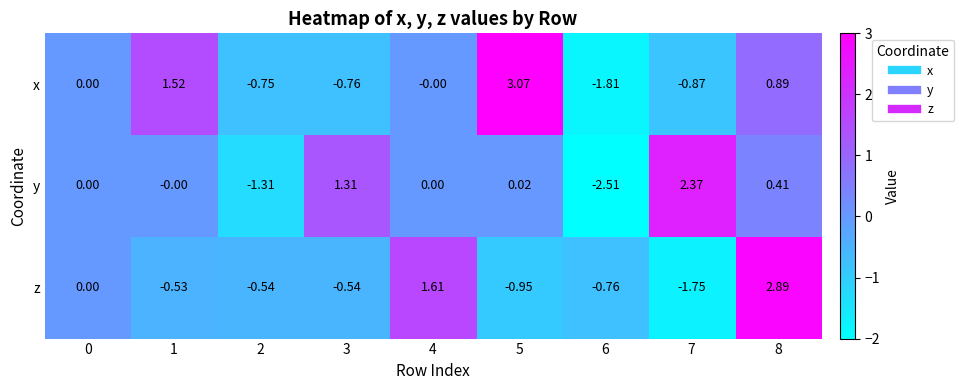

Rank the series by their maximum value, from lowest to highest.

y, z, x